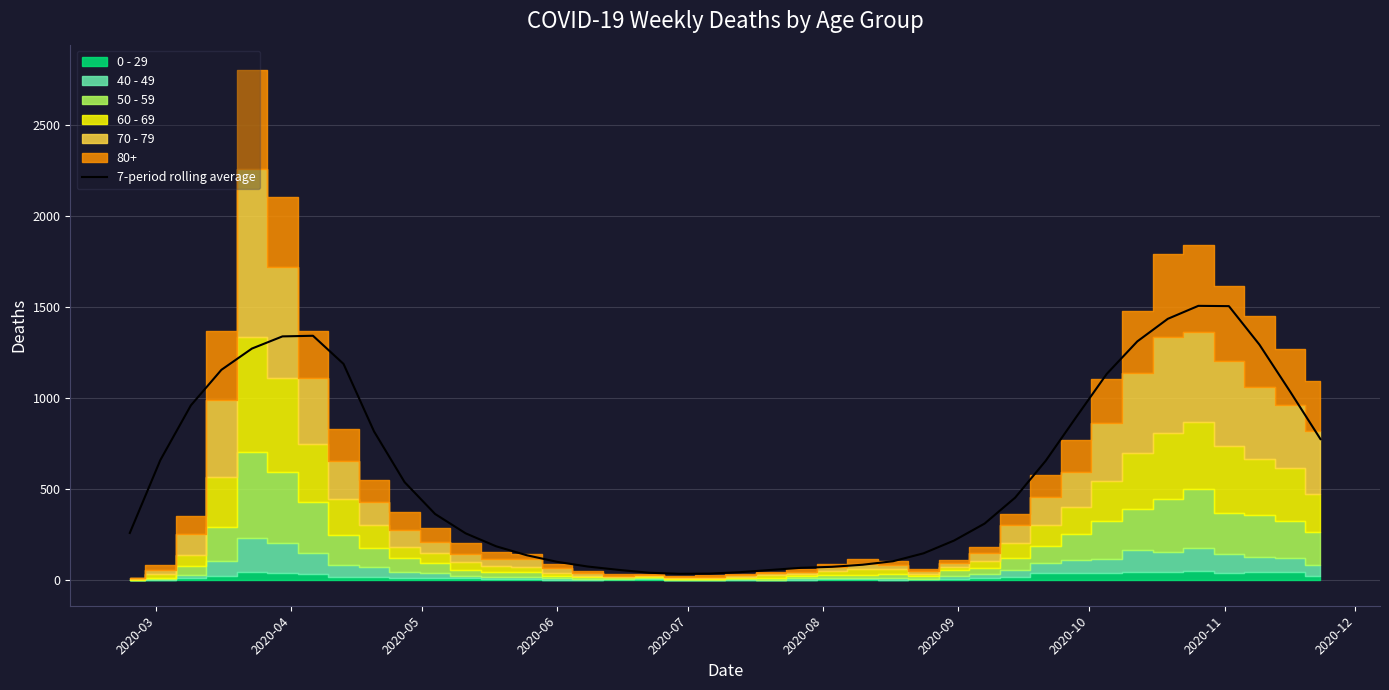

The value at 11 is 434.0. True or false?

False